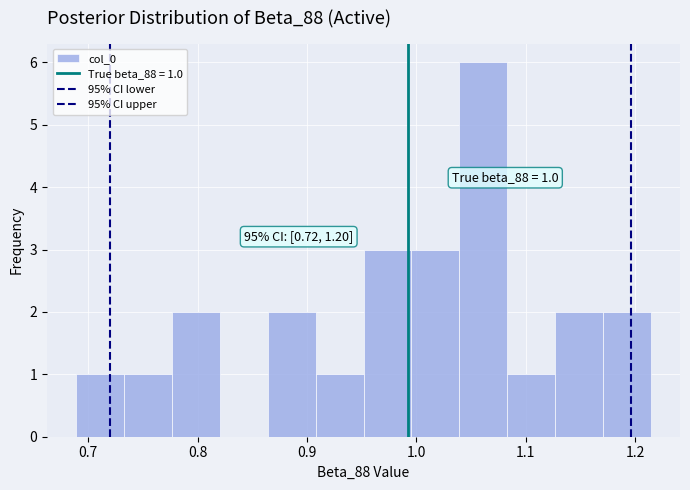

Which range on the x-axis has the tallest bar?

1.04 to 1.08